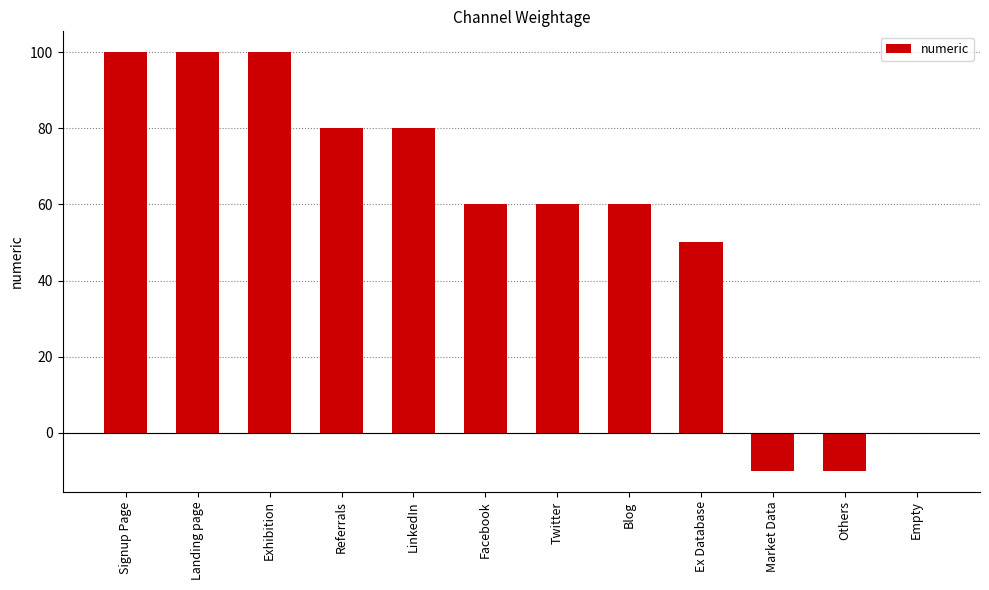

What is the greatest value displayed?

100